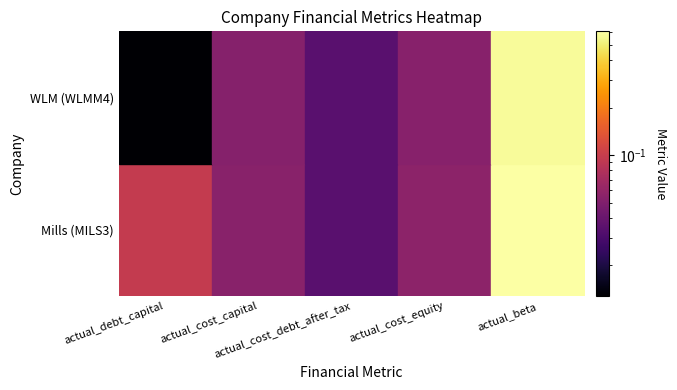

Is it true that WLM Participações e Comércio de Máquina… equals 0.0 at 2?

False